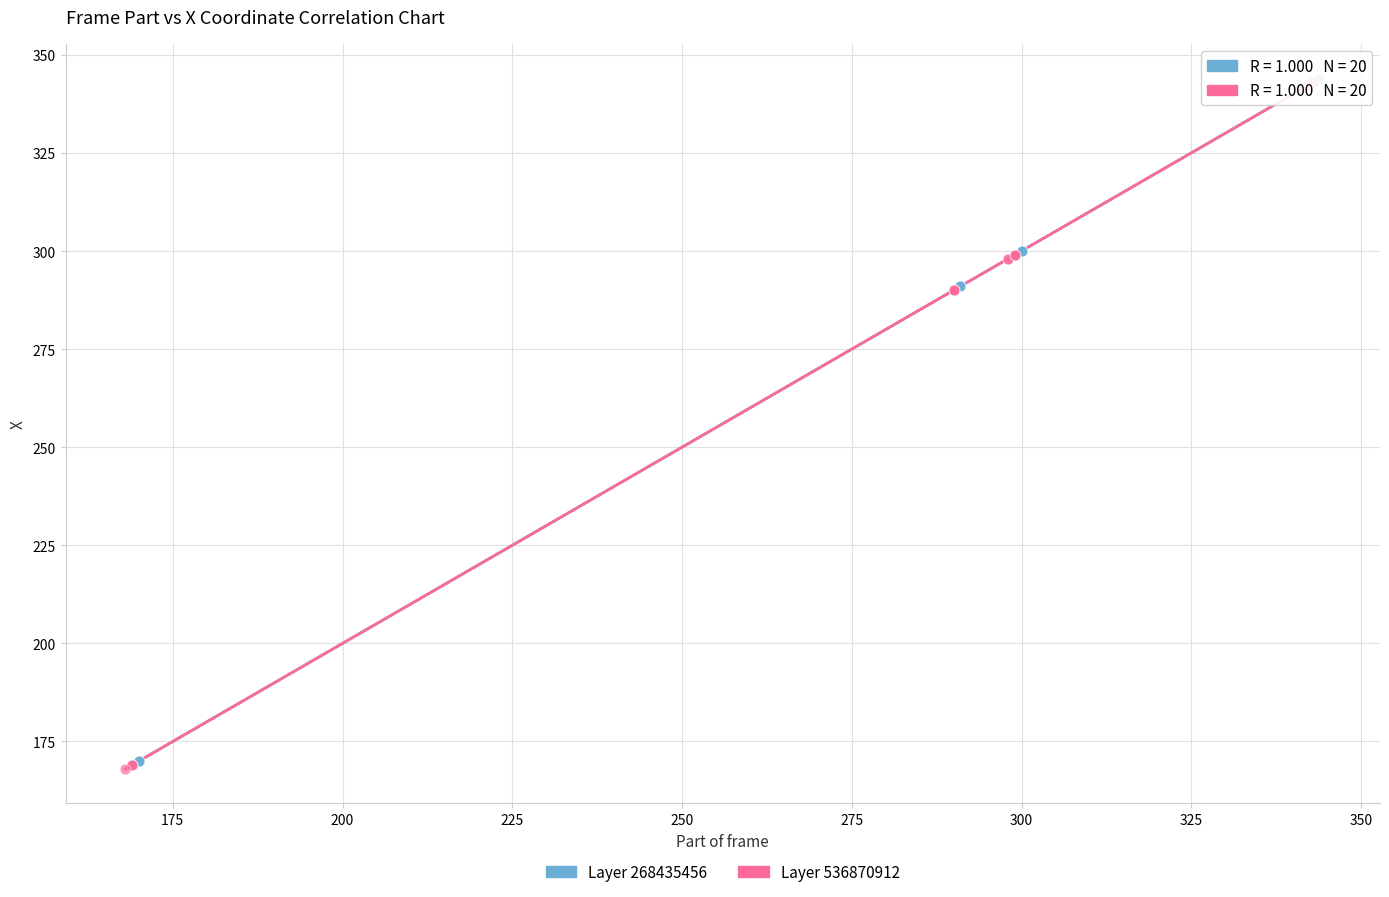

What are all the series names shown in the legend?

Layer 268435456, Layer 536870912